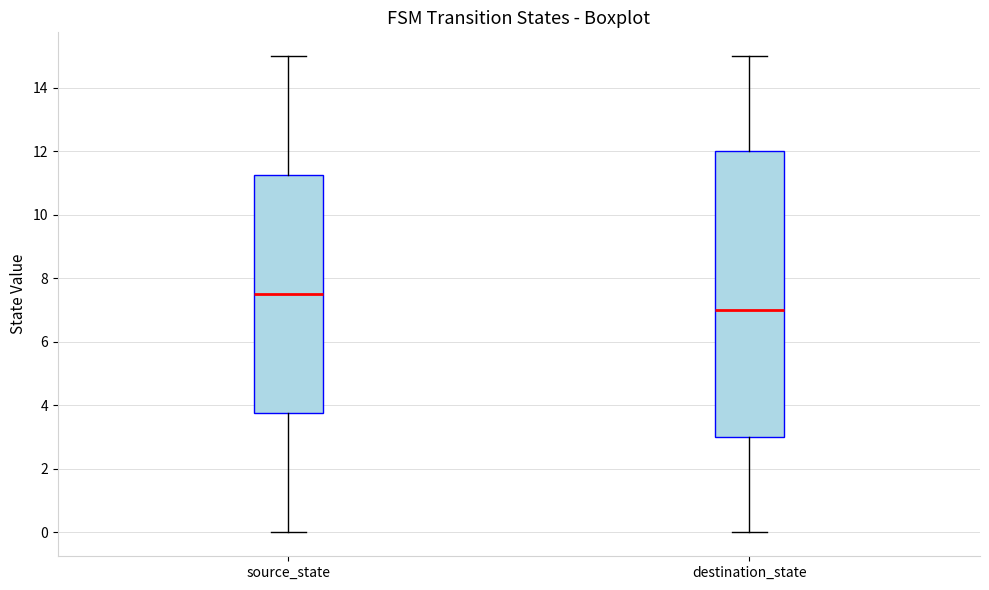

Where does the upper whisker of the box for destination_state end on the y-axis? The values are not printed on the chart, so give them approximately, as read against the axis.

15.0